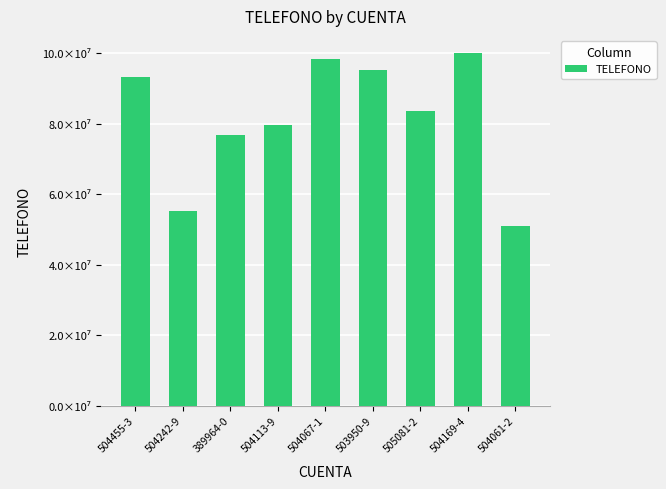

At which label does the data first exceed 83532209?

504455-3